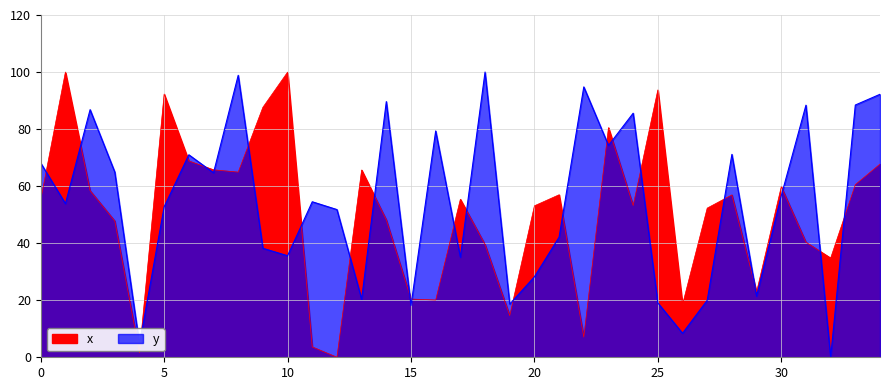

Rank the categories by x value from highest to lowest.

1, 10, 25, 5, 9, 23, 6, 34, 7, 13, 8, 33, 30, 2, 21, 28, 17, 0, 24, 20, 27, 14, 3, 31, 18, 32, 29, 15, 16, 26, 19, 22, 11, 4, 12